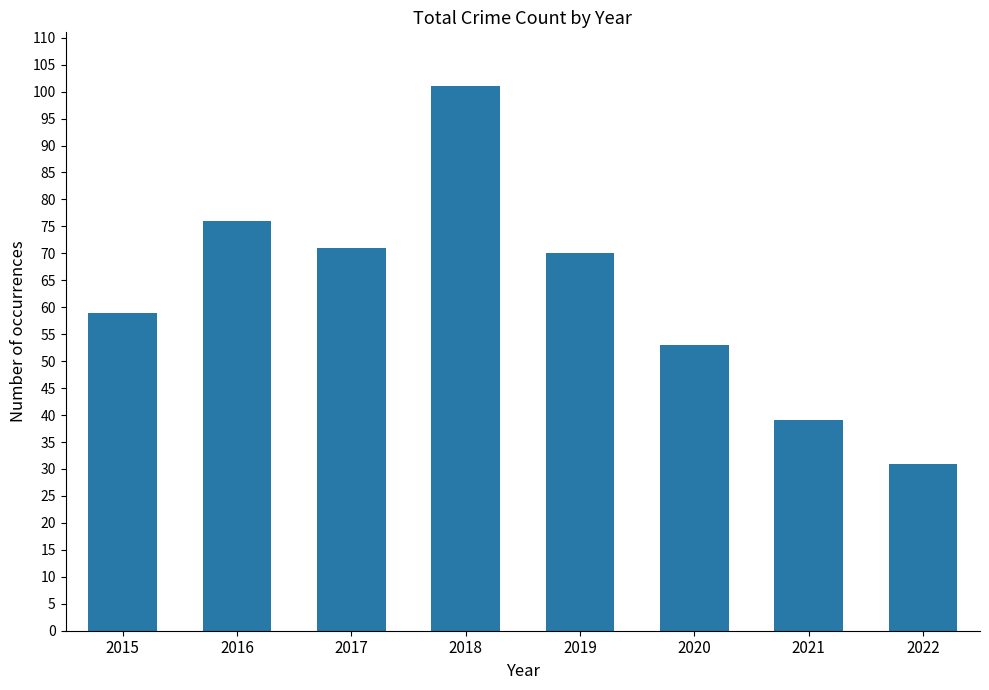

List the labels in order of value, largest first.

2018, 2016, 2017, 2019, 2015, 2020, 2021, 2022